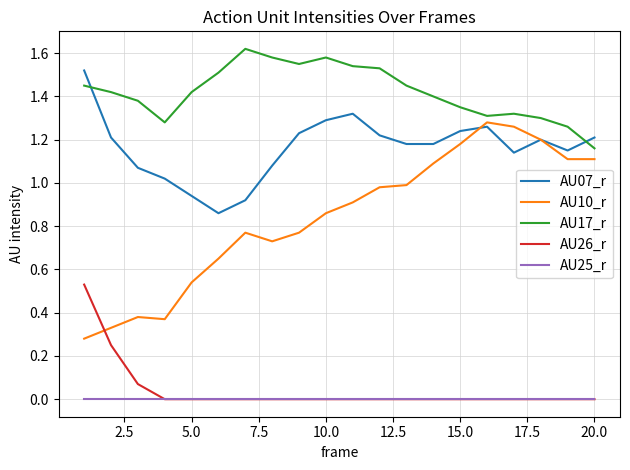

True or false: AU10_r has more than 2 points higher than both neighbors.

True